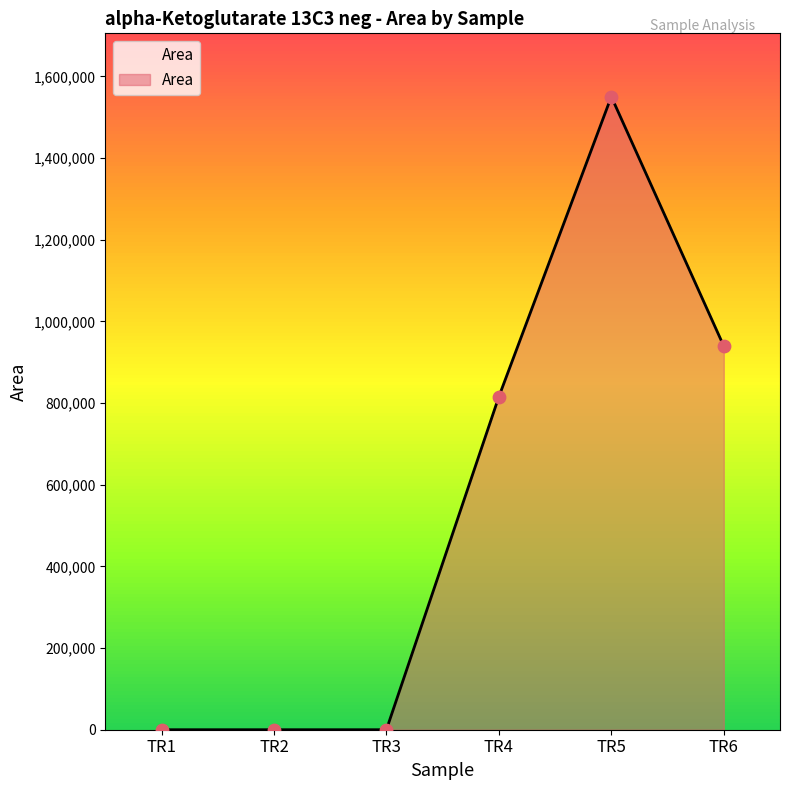

Which has a higher value, TR4 or TR5?

TR5